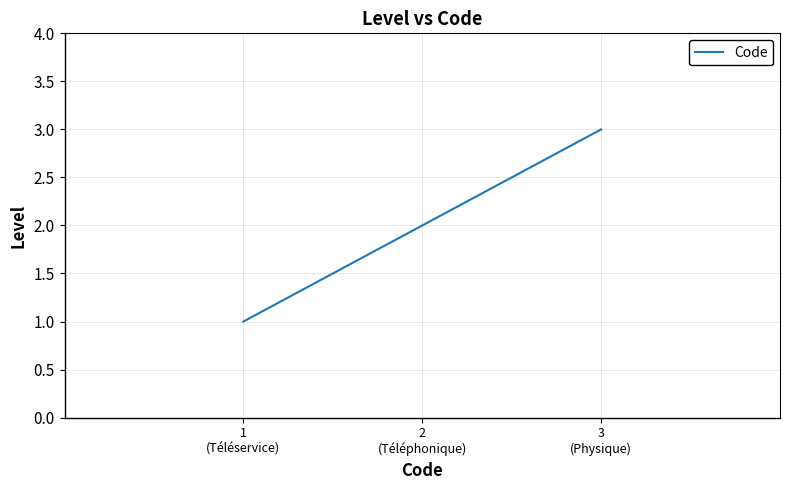

What is the minimum value shown in the chart?

1